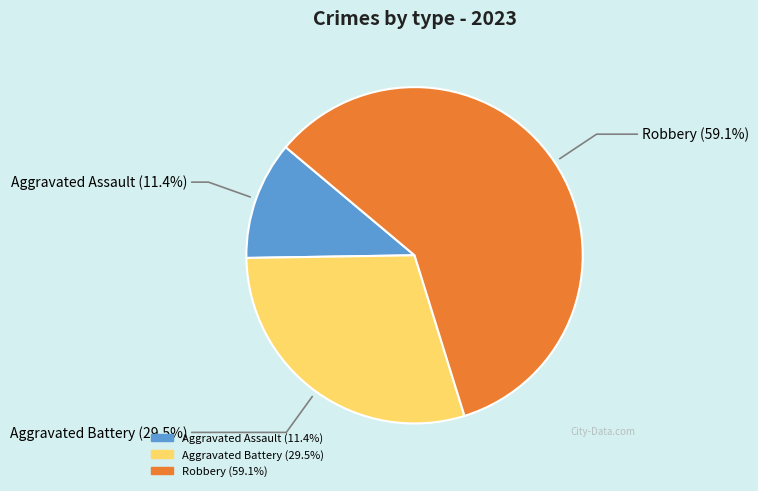

Is there a majority slice in this chart?

Yes